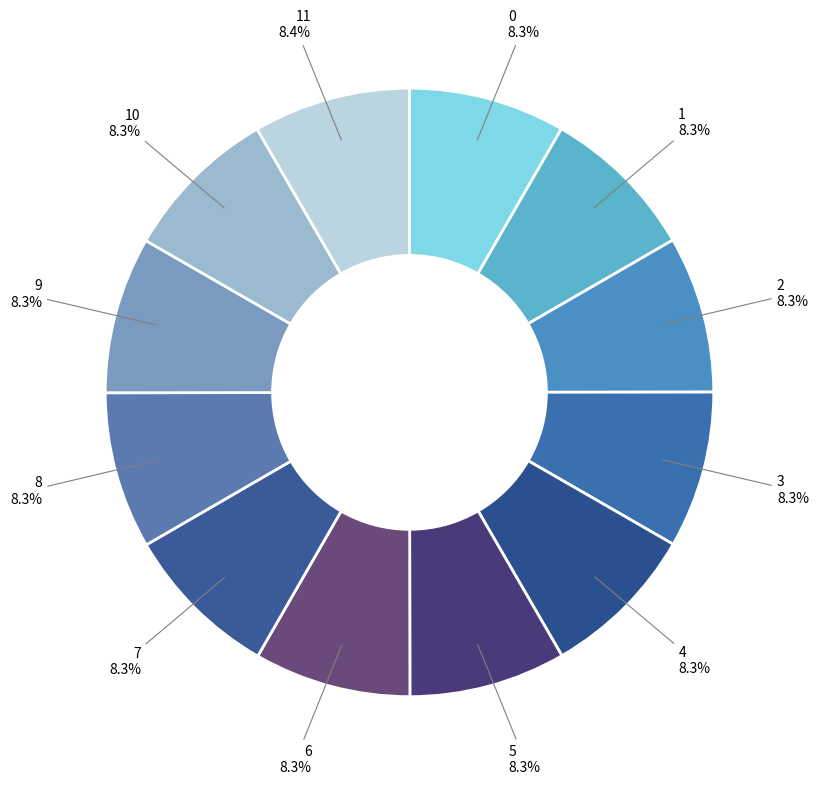

What is the ratio of the value at 3 to the value at 6?

1.0